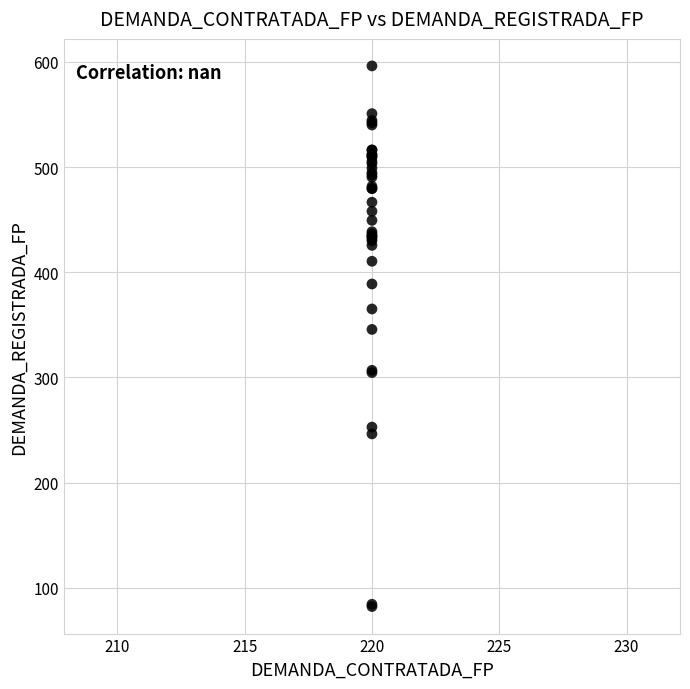

What Y value in the scatter plot is closest to 339?

345.6